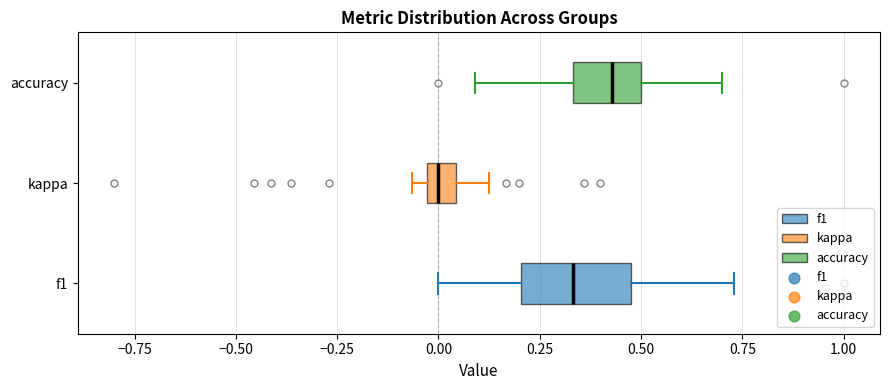

Where is the right edge of the box for f1 on the x-axis? The values are not printed on the chart, so give them approximately, as read against the axis.

0.50